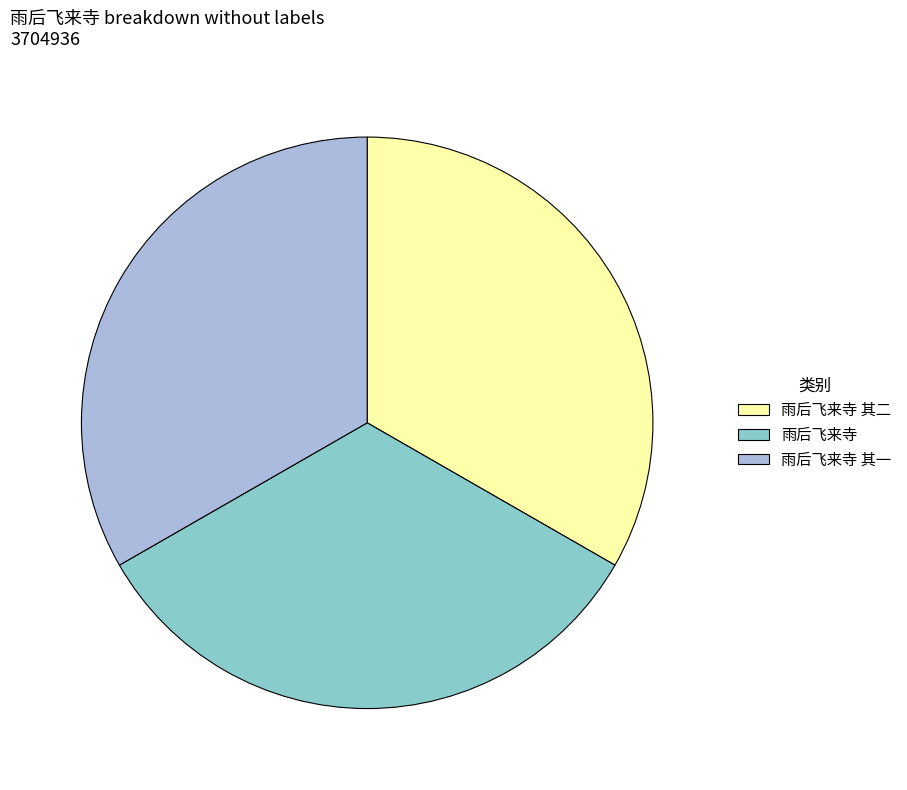

What is the ratio of the value at 雨后飞来寺 其二 to the value at 雨后飞来寺 其一?

1.0